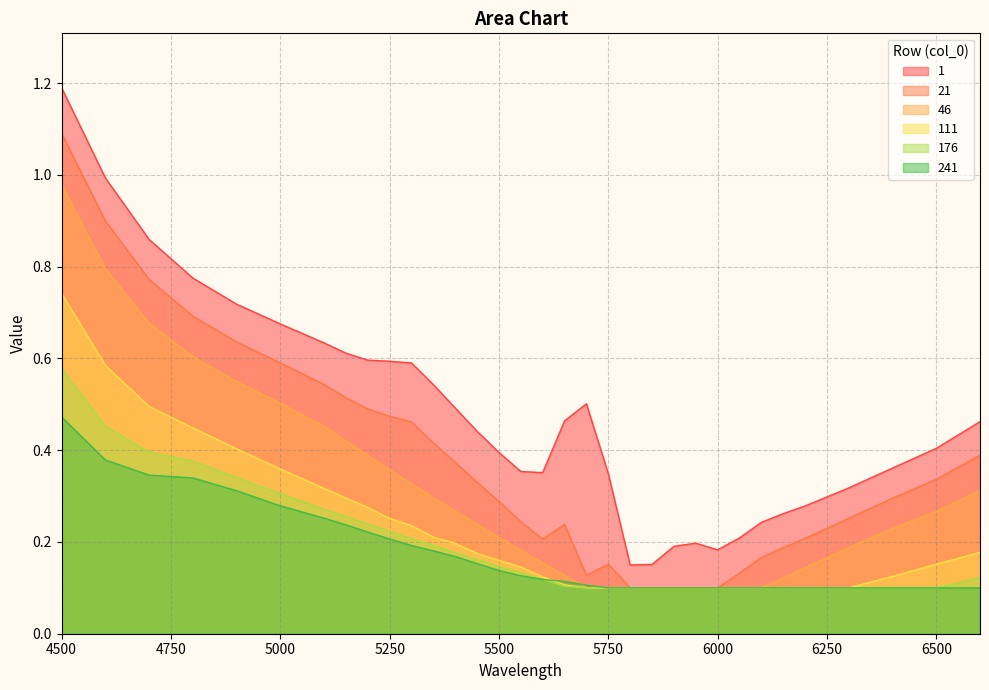

What is the difference between the 241 values at 5400 and 6300?

0.1